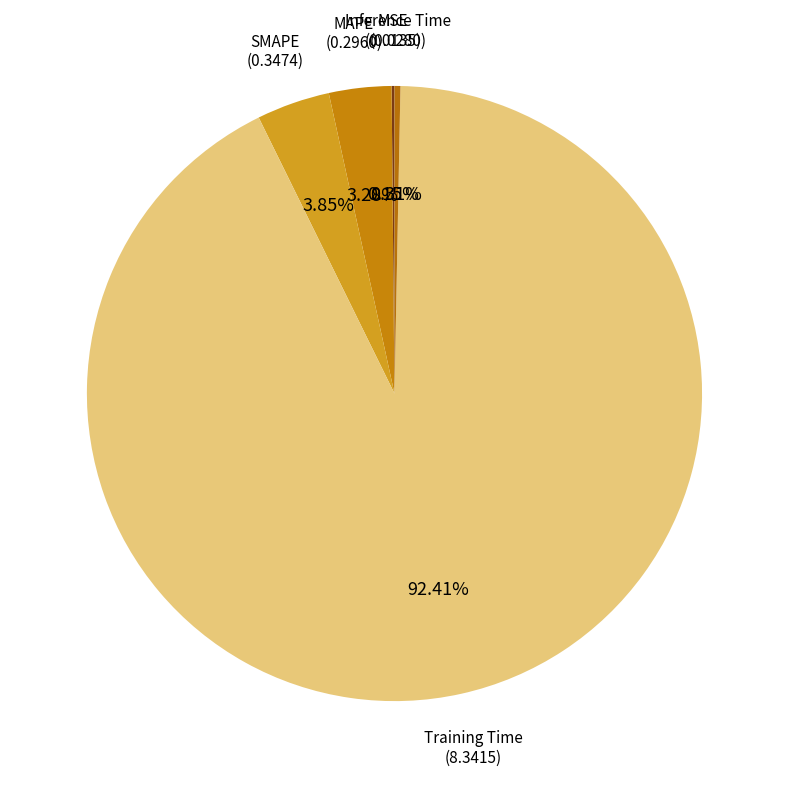

Combined, do MAPE and SMAPE account for over 50%?

No